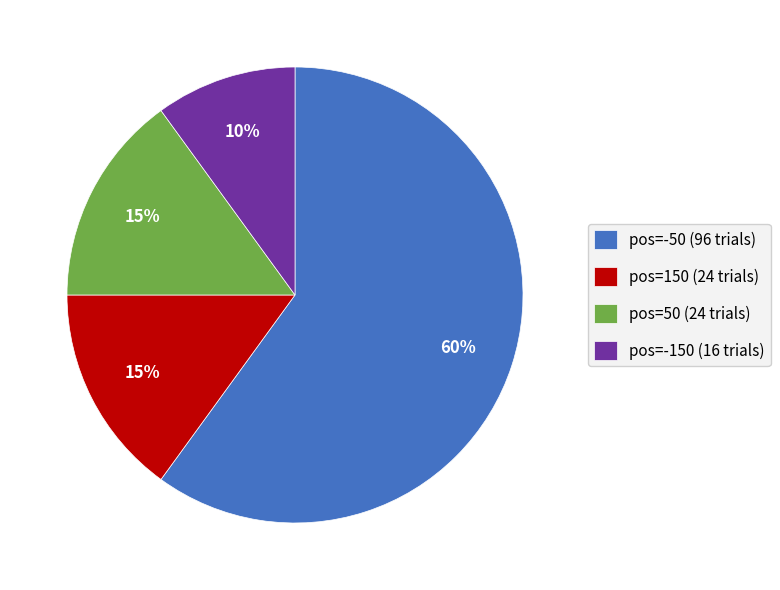

How many segments does this pie chart have?

4